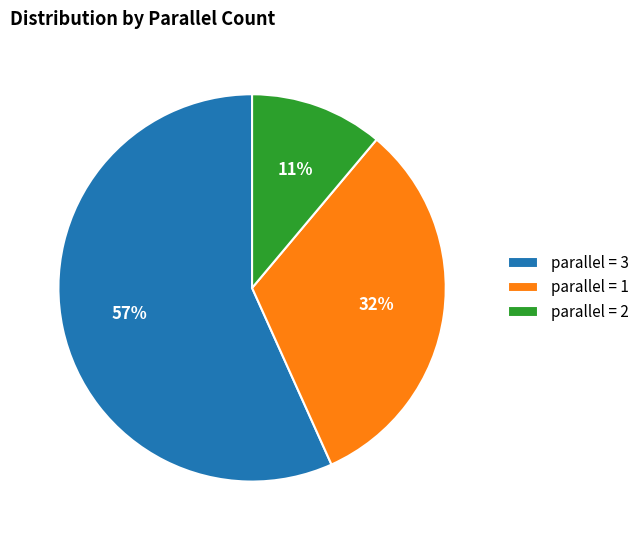

Approximately how many times larger is the value at parallel = 1 compared to parallel = 2?

2.9